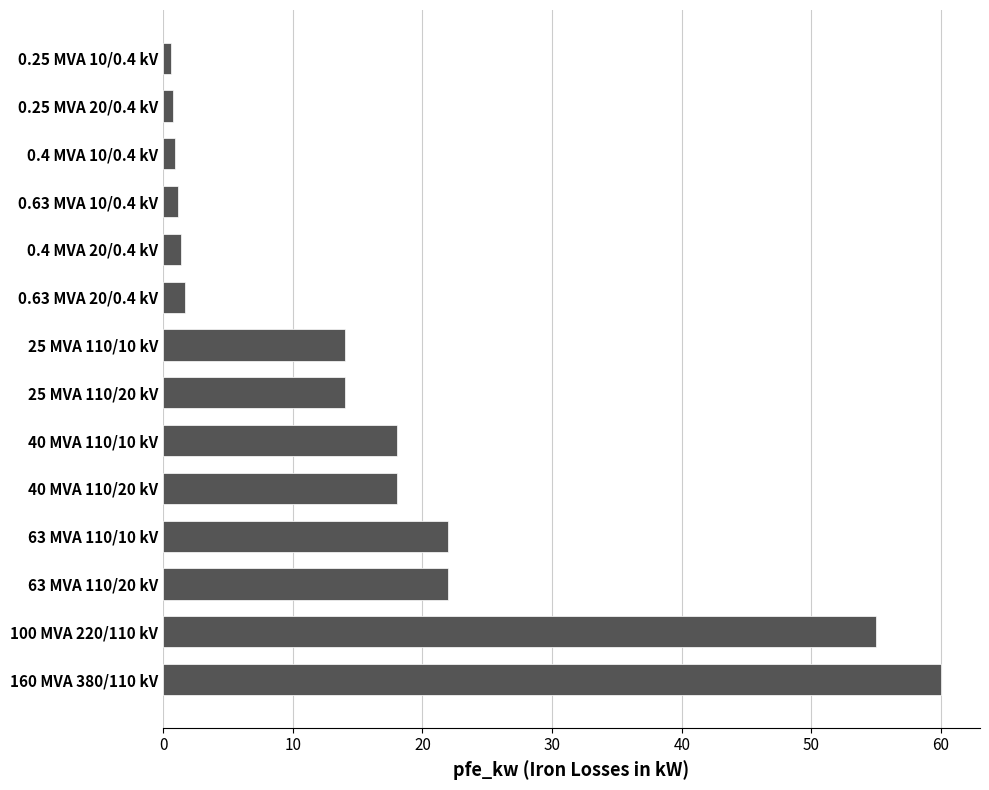

The value at 25 MVA 110/10 kV is 18.9. True or false?

False